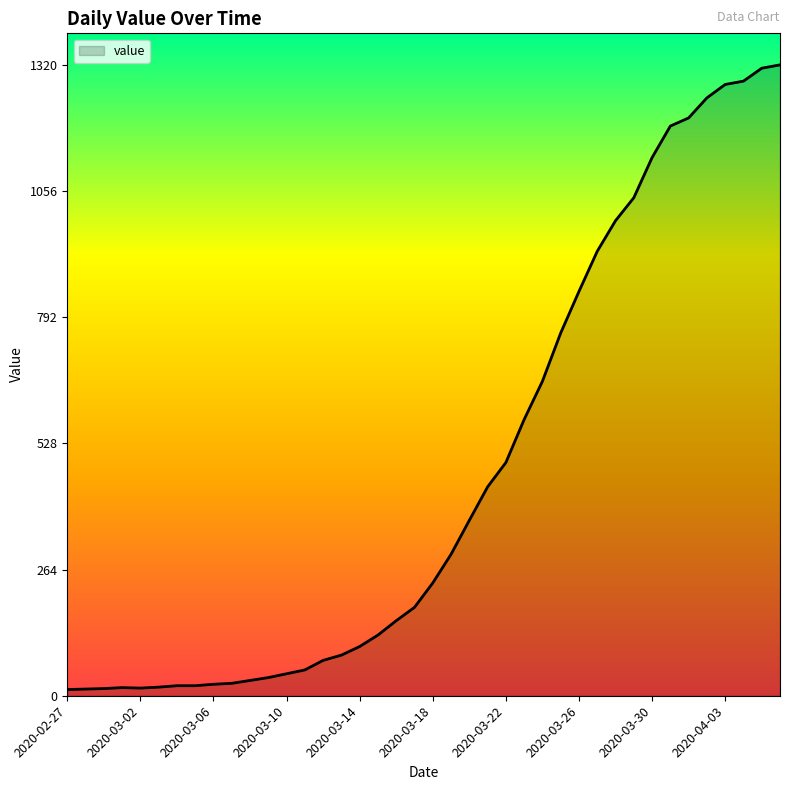

What is the maximum value shown in the chart?

1320